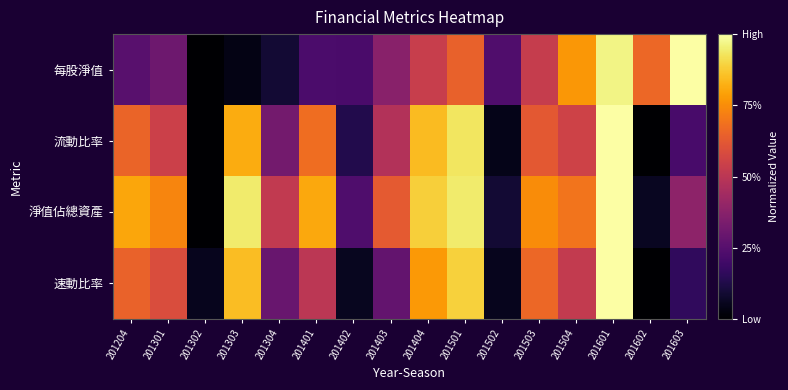

Reading left to right, extract all data points from this chart.

每股淨值: 201204=0.3	201301=0.3	201302=0.0	201303=0.0	201304=0.1	201401=0.2	201402=0.2	201403=0.4	201404=0.5	201501=0.6	201502=0.2	201503=0.5	201504=0.8	201601=1.0	201602=0.7	201603=1.0
流動比率: 201204=0.7	201301=0.5	201302=0.0	201303=0.8	201304=0.3	201401=0.7	201402=0.1	201403=0.5	201404=0.8	201501=0.9	201502=0.0	201503=0.6	201504=0.6	201601=1.0	201602=0.0	201603=0.2
淨值佔總資產: 201204=0.8	201301=0.7	201302=0.0	201303=0.9	201304=0.5	201401=0.8	201402=0.2	201403=0.6	201404=0.9	201501=0.9	201502=0.1	201503=0.7	201504=0.7	201601=1.0	201602=0.1	201603=0.4
速動比率: 201204=0.7	201301=0.6	201302=0.1	201303=0.9	201304=0.3	201401=0.5	201402=0.1	201403=0.3	201404=0.8	201501=0.9	201502=0.1	201503=0.7	201504=0.5	201601=1.0	201602=0.0	201603=0.2